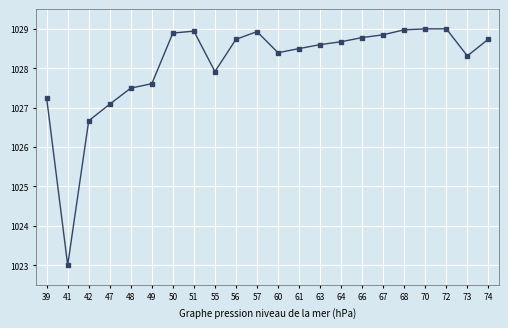

How many data points are above 1028?

15